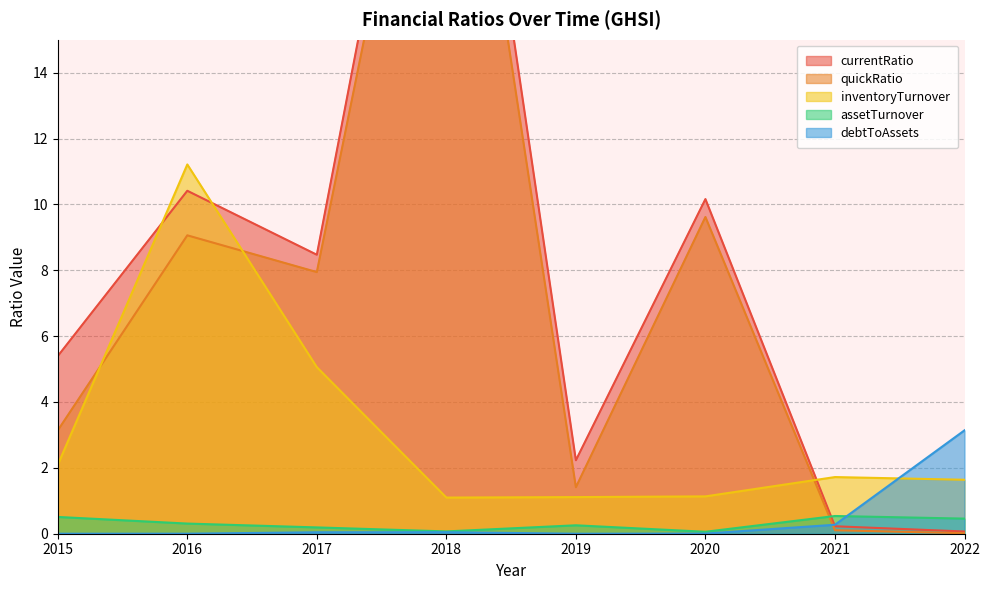

How many data points in quickRatio are above 7?

4